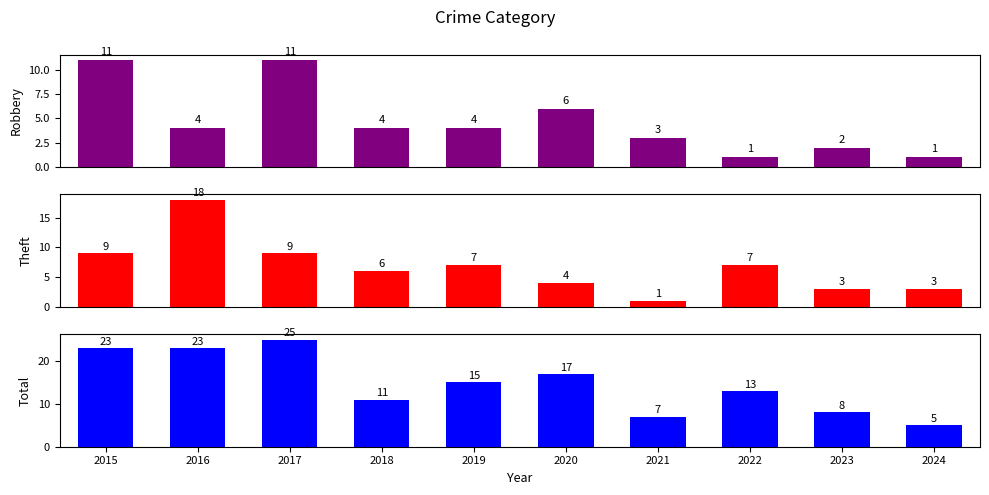

List the series in order of their overall mean, highest first.

Total, Theft, Robbery